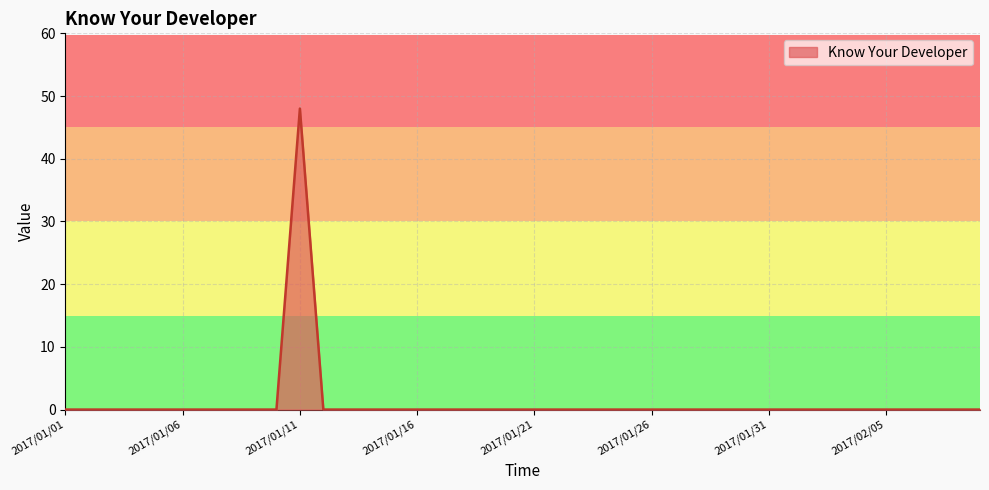

What is the difference between the maximum and minimum values?

48